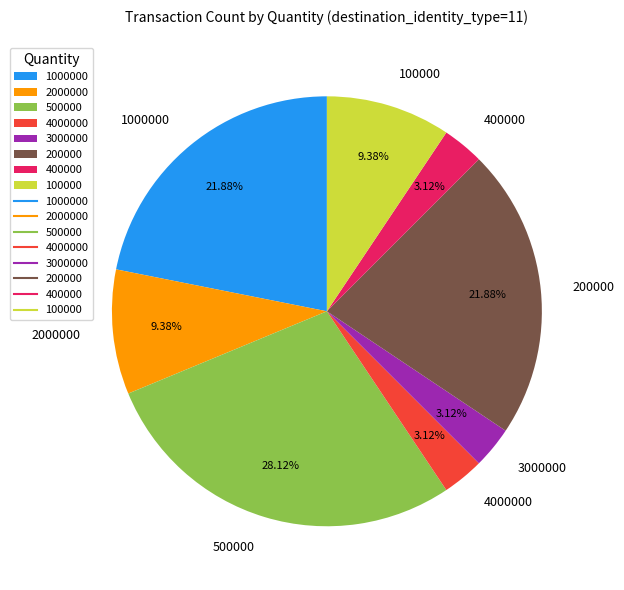

How many slices are in this pie chart?

8